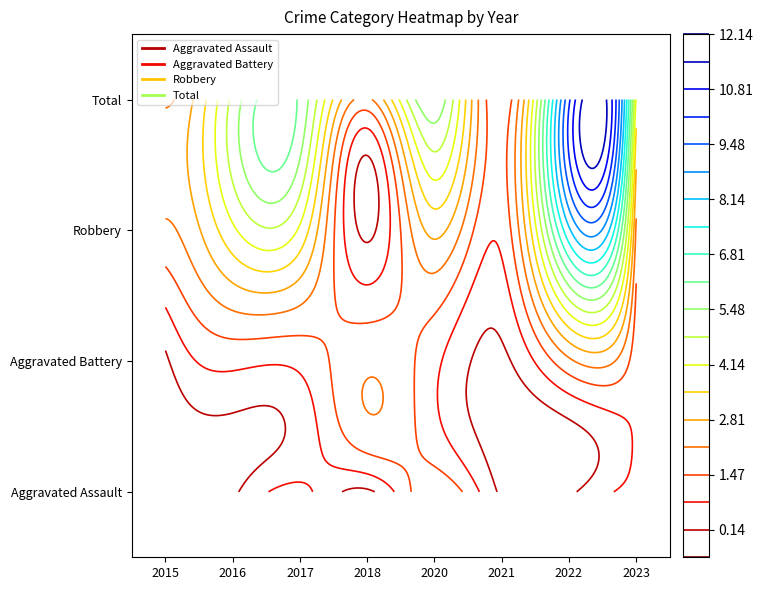

What is the sum of all Total values?

36